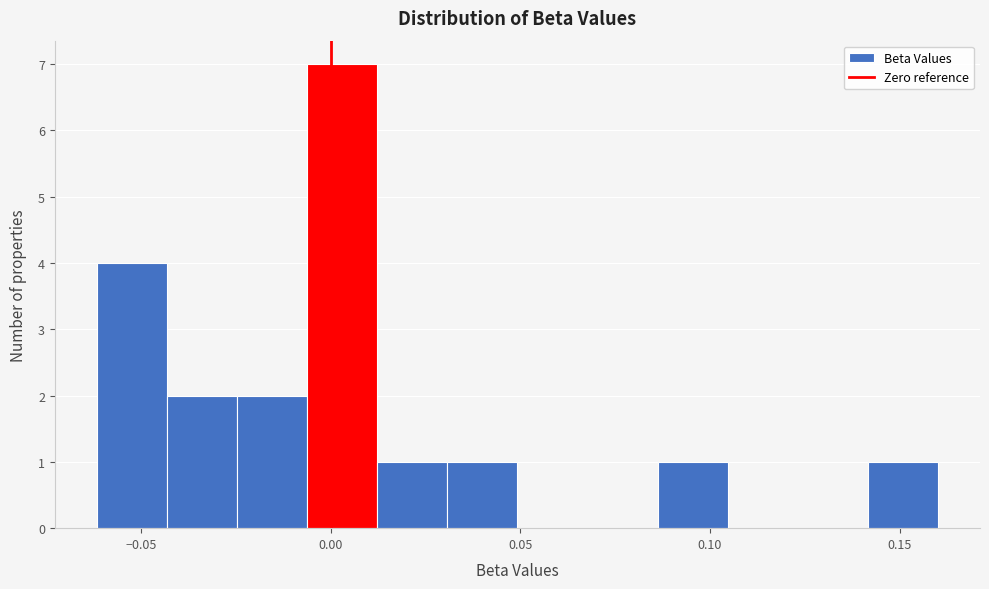

Read against the x-axis, roughly where is the centre of the tallest bar?

0.005